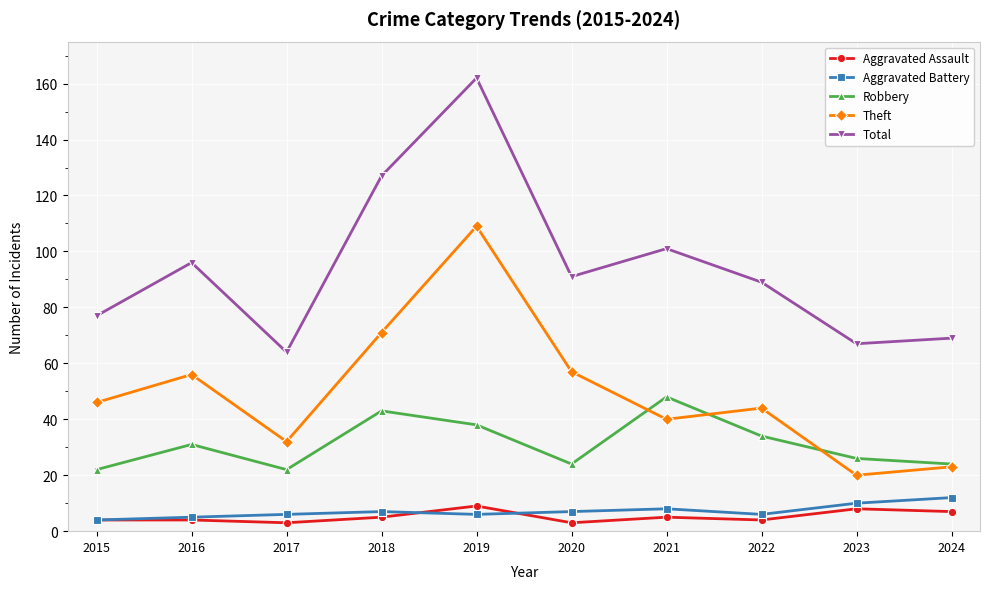

Which series has the largest total across all categories?

Total